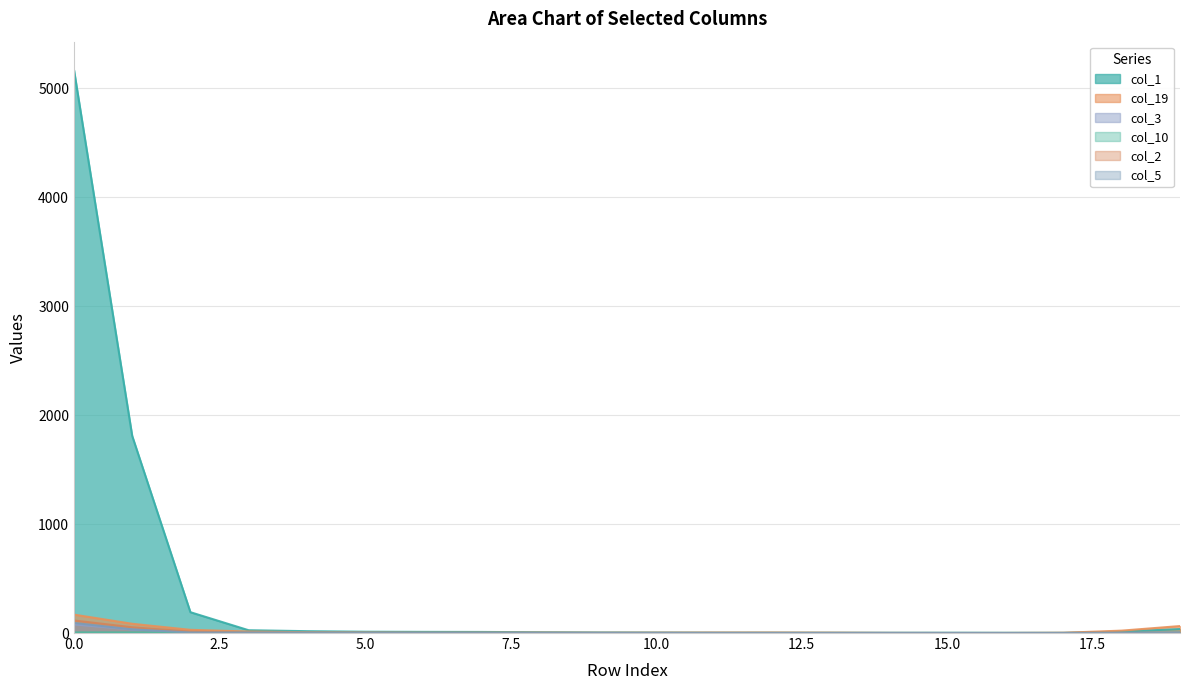

Does the chart have visible grid lines?

Yes